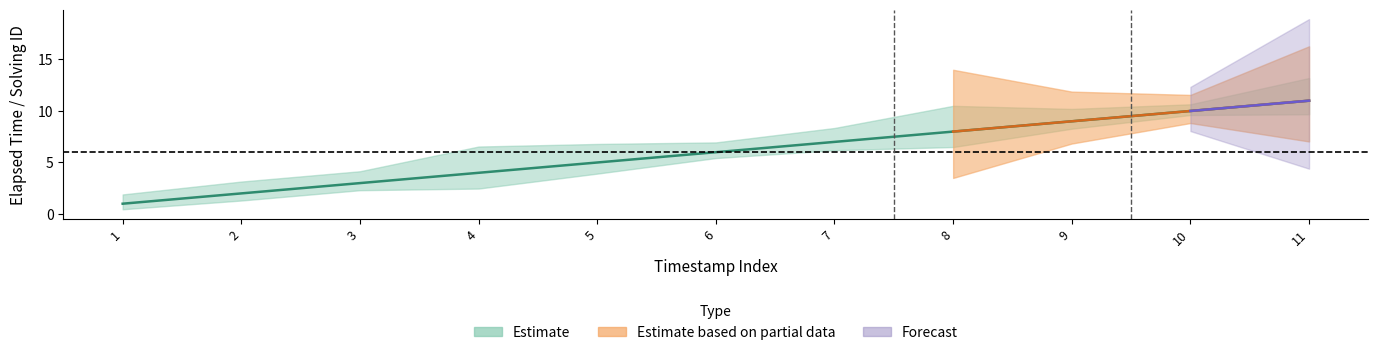

Reading right to left, list all the values displayed in this chart.

11	10	9	8	7	6	5	4	3	2	1